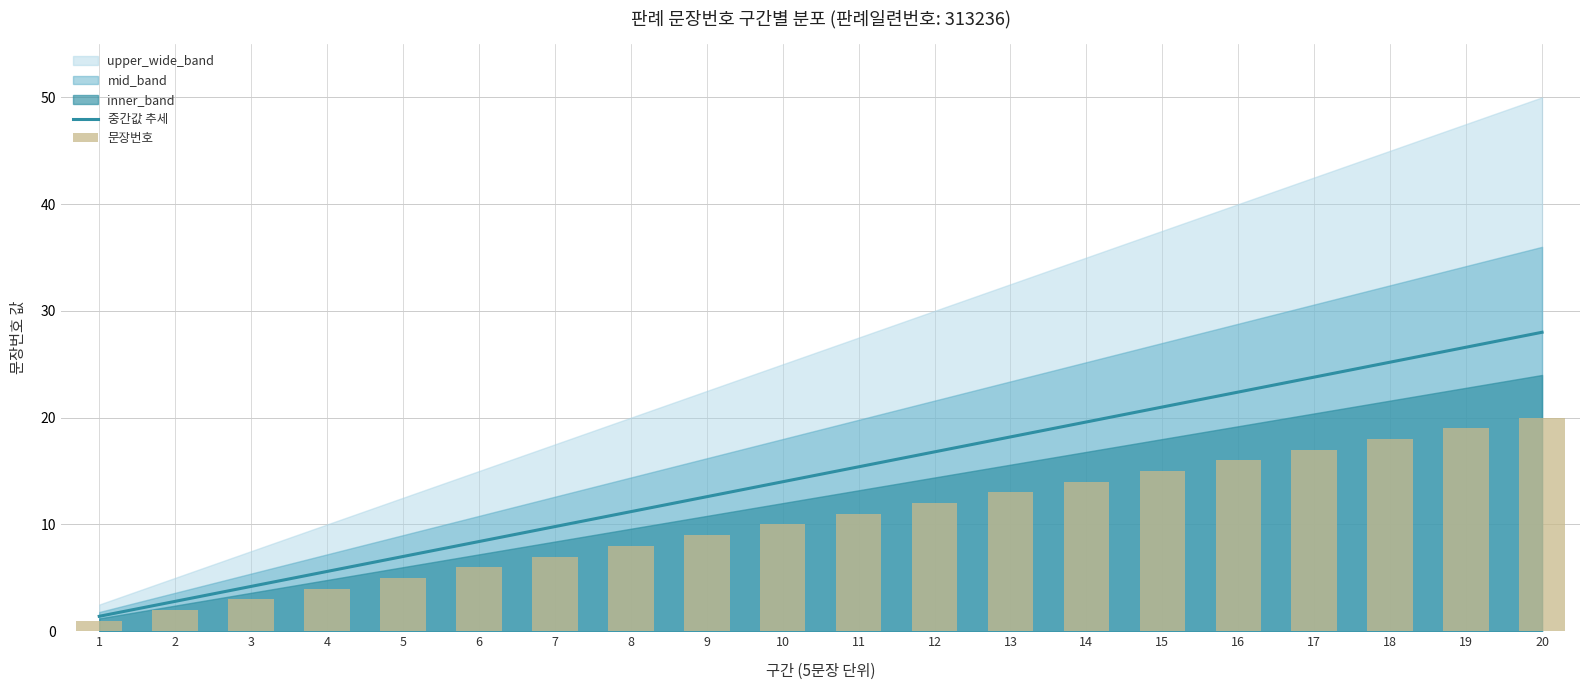

List the labels in order of 중간값 추세 value, smallest first.

1, 2, 3, 4, 5, 6, 7, 8, 9, 10, 11, 12, 13, 14, 15, 16, 17, 18, 19, 20